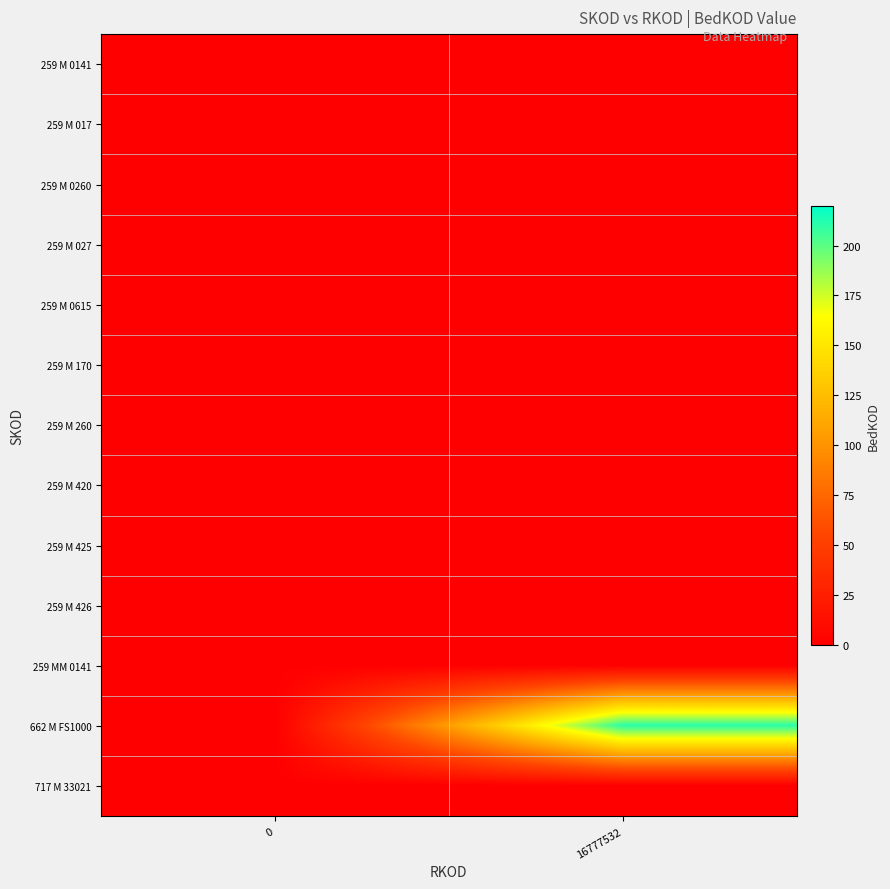

Reading left to right, extract all data points from this chart.

259 M 0141: 0=0	16777532=0
259 M 017: 0=0	16777532=0
259 M 0260: 0=0	16777532=0
259 M 027: 0=0	16777532=0
259 M 0615: 0=0	16777532=0
259 M 170: 0=0	16777532=0
259 M 260: 0=0	16777532=0
259 M 420: 0=0	16777532=0
259 M 425: 0=0	16777532=0
259 M 426: 0=0	16777532=0
259 MM 0141: 0=0	16777532=0
662 M FS1000: 0=0	16777532=211
717 M 33021: 0=0	16777532=0